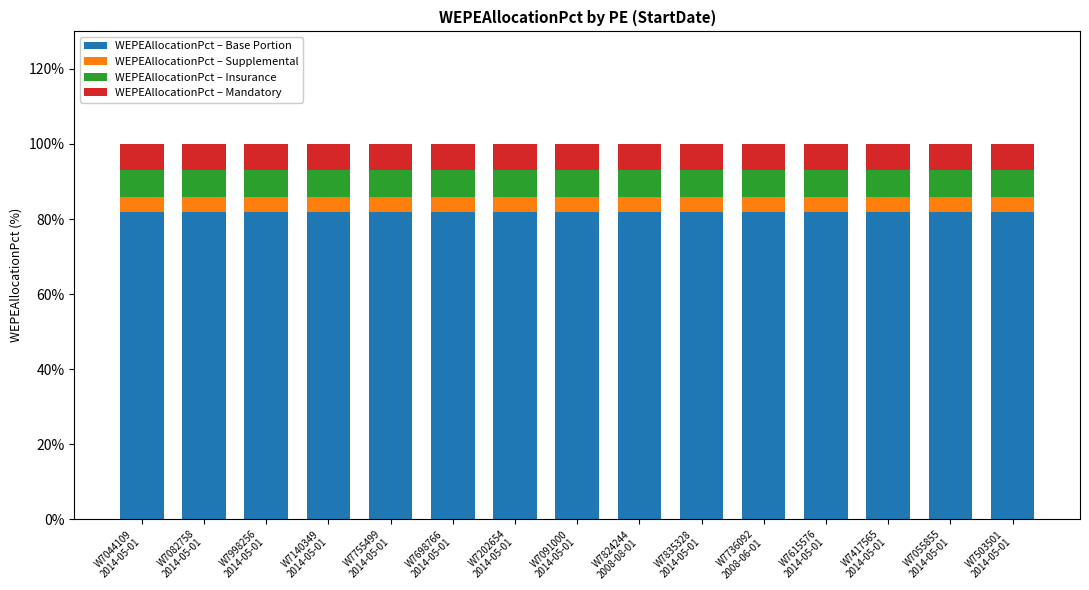

What is the sum of the WEPEAllocationPct – Insurance values at W7091000
2014-05-01 and W7044109
2014-05-01?

14